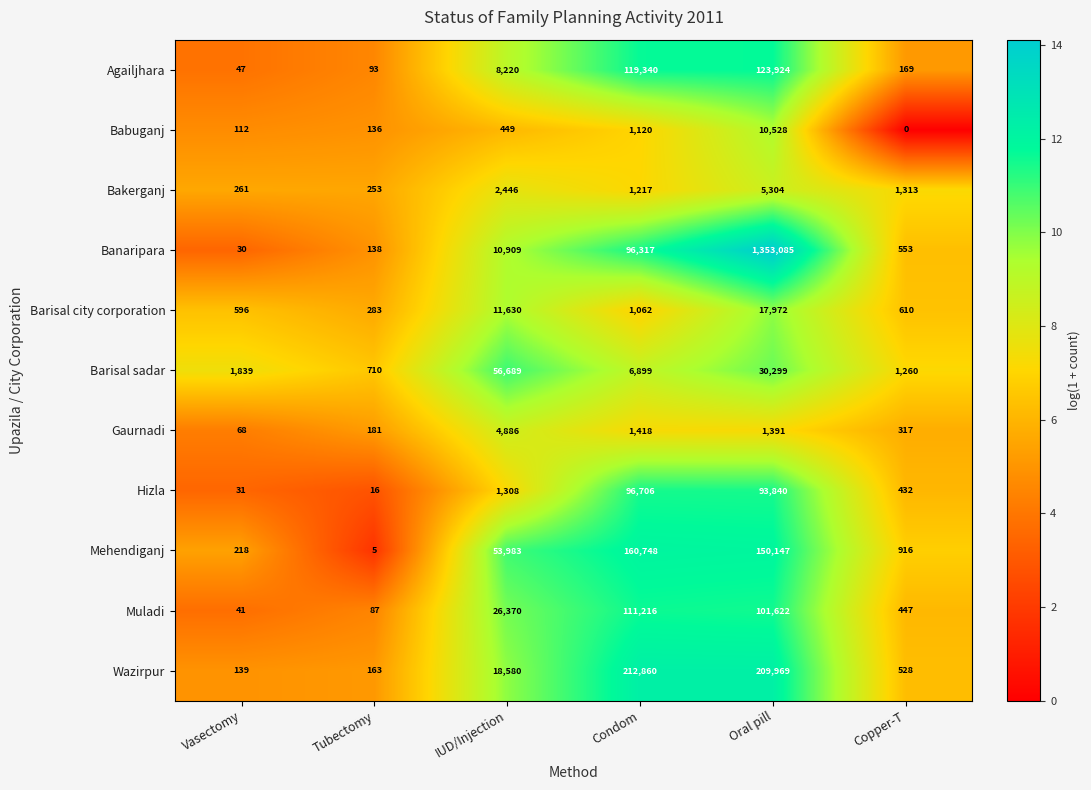

True or false: Mehendiganj has a value of 64 at Vasectomy.

False